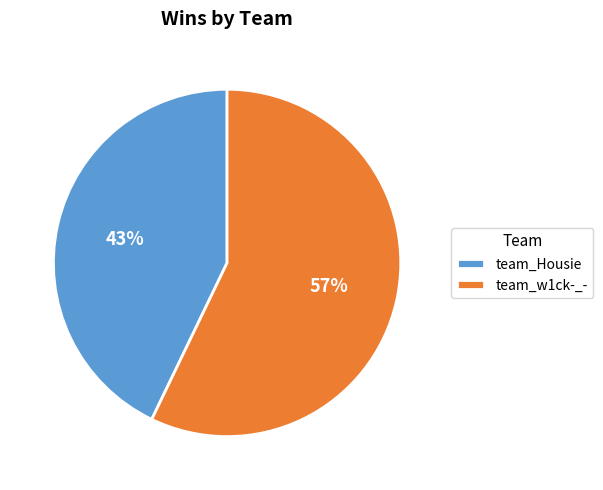

Which category has the biggest portion of the pie?

team_w1ck-_-